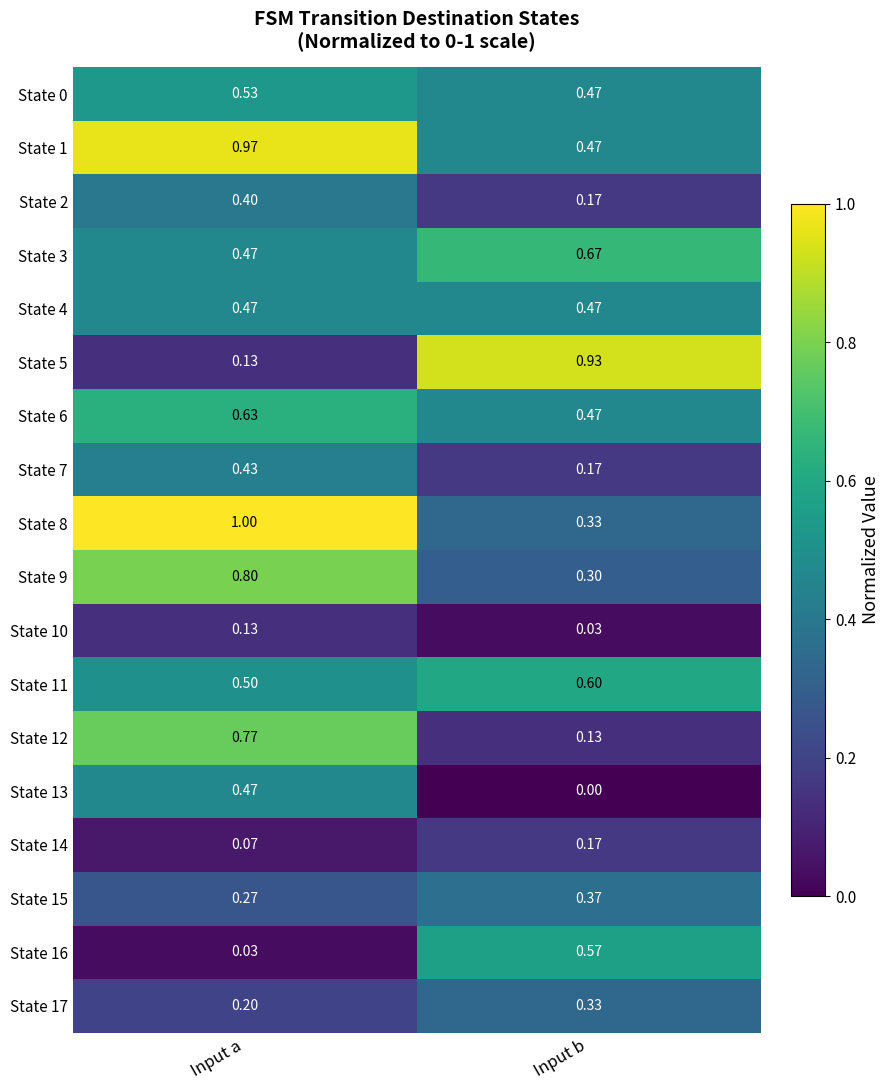

At which label does State 5 reach its peak?

Input b